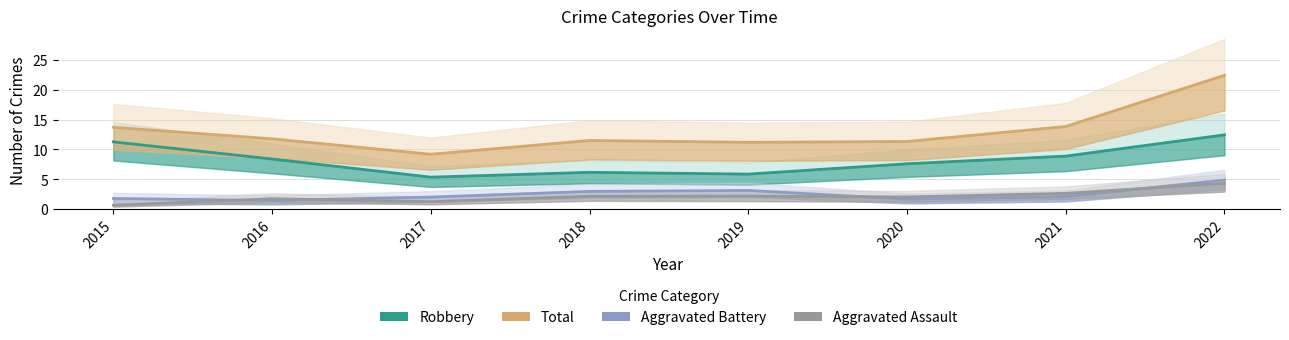

Which category has the highest value in the Robbery series?

2022